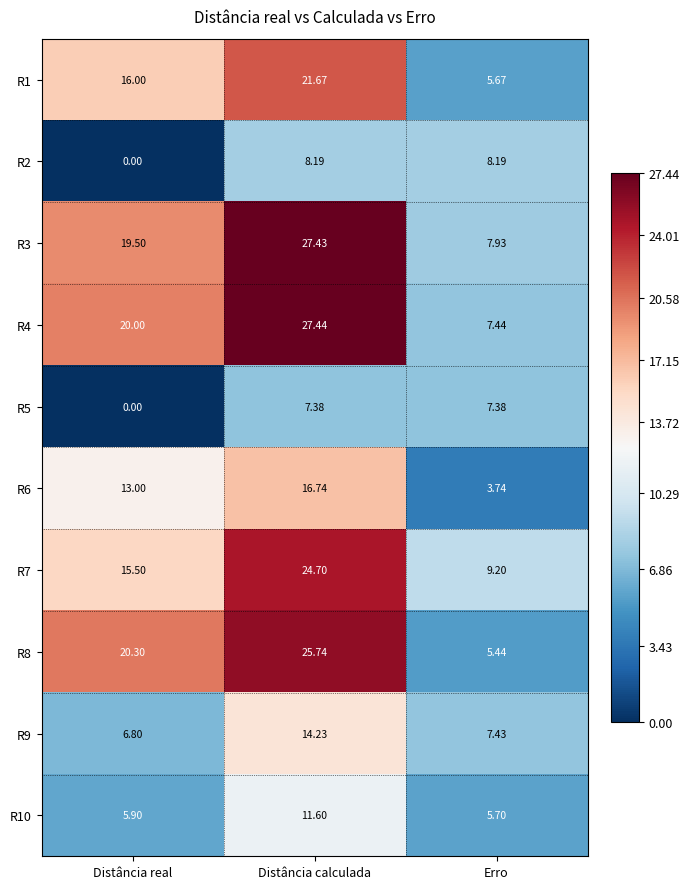

Where does the R9 series first go above 7?

Distância calculada